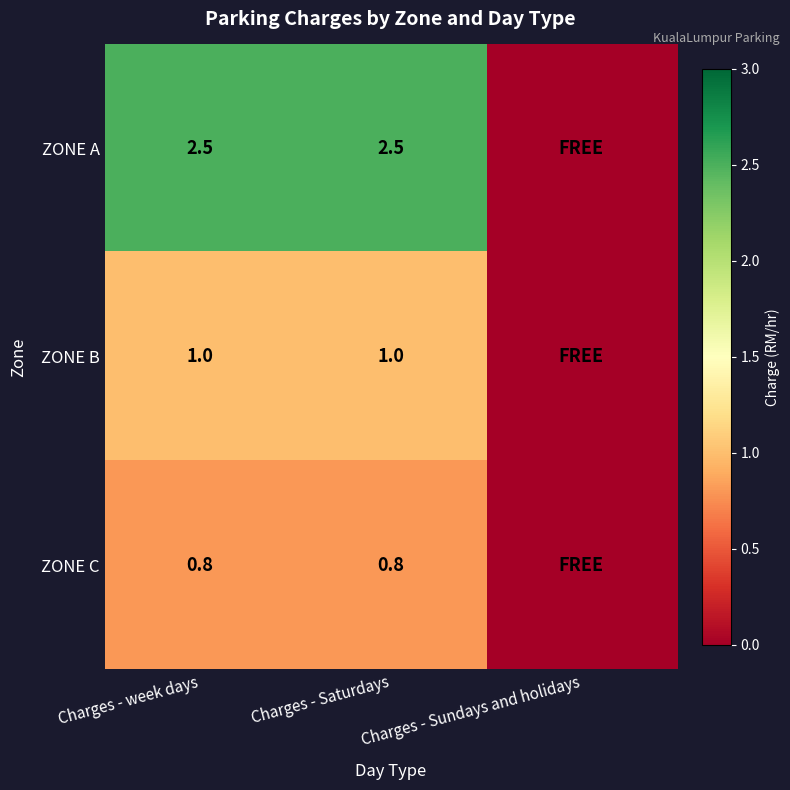

The value of ZONE B at Charges - week days is 0.5. True or false?

False